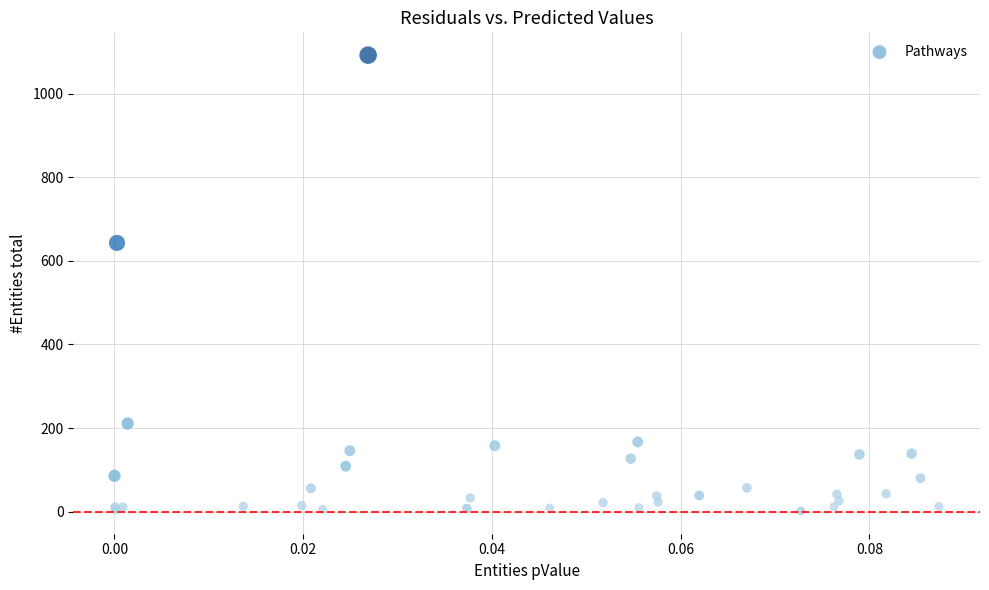

What Y value in the scatter plot is closest to 547?

643